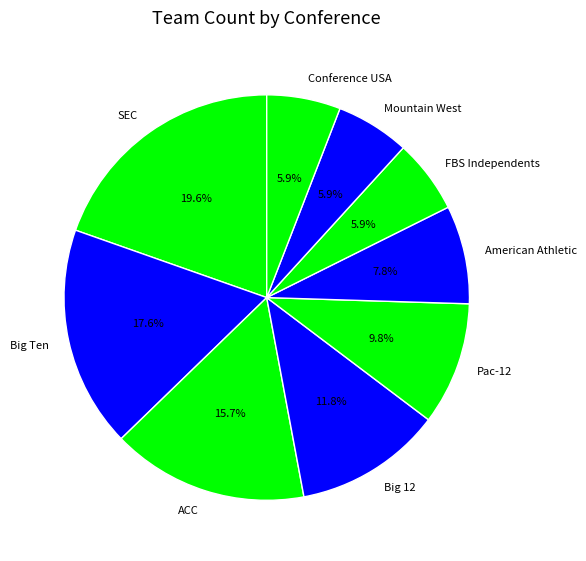

To the nearest percent, what is the difference between the largest and smallest slice percentages?

14%